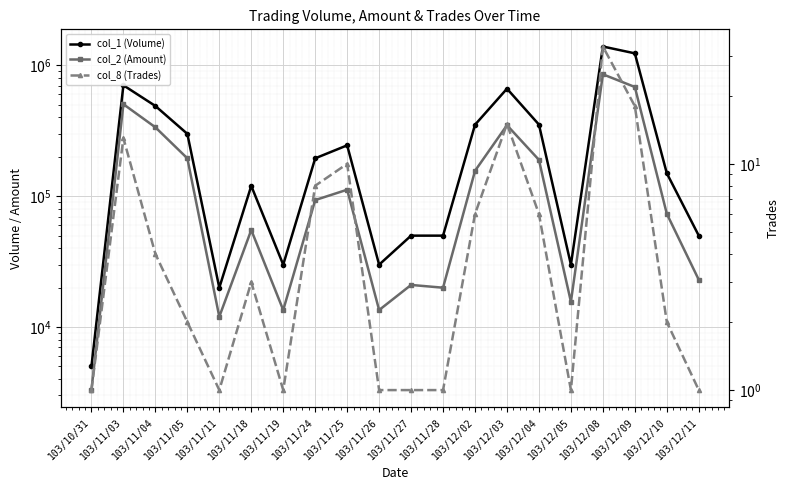

What is the lowest value of the col_2 (Amount) series?

3300